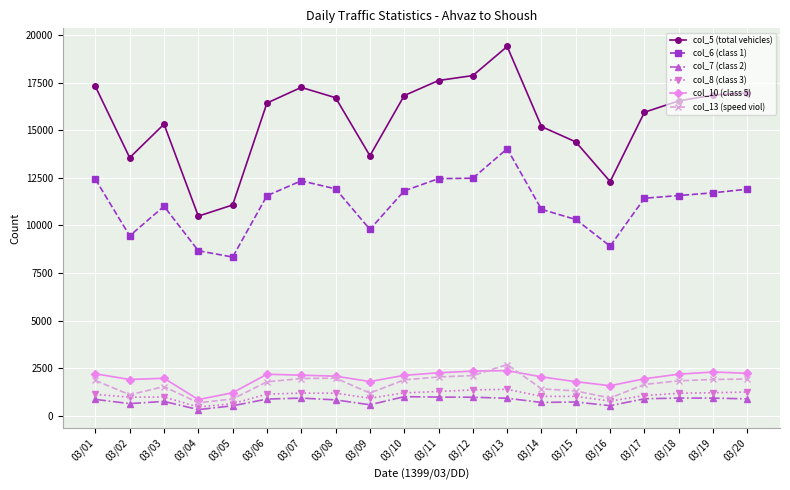

Which series has the largest total across all categories?

col_5 (total vehicles)